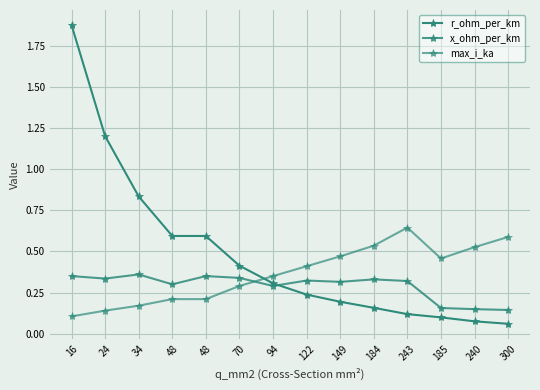

What is the difference between the maximum and minimum values in the x_ohm_per_km series?

0.2